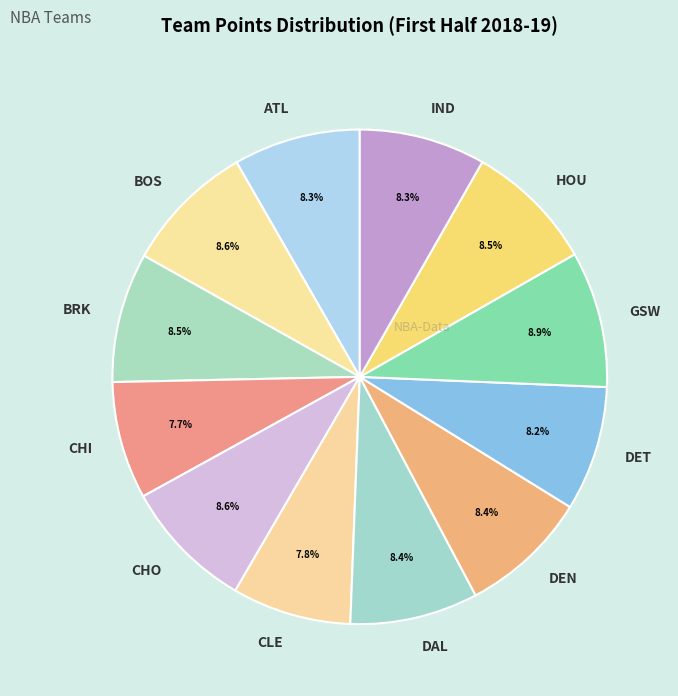

Do HOU and CHI together represent more than half of the pie?

No